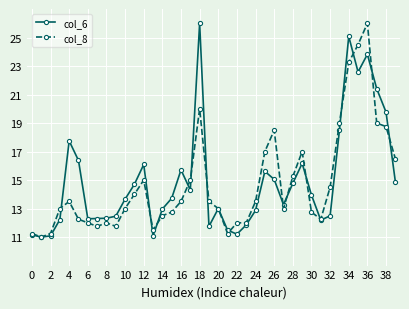

What is the greatest value displayed?

26.0